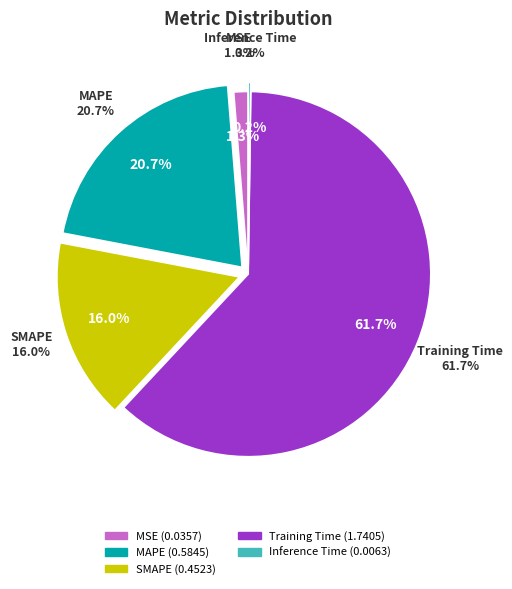

To the nearest percent, what portion does SMAPE represent?

16%